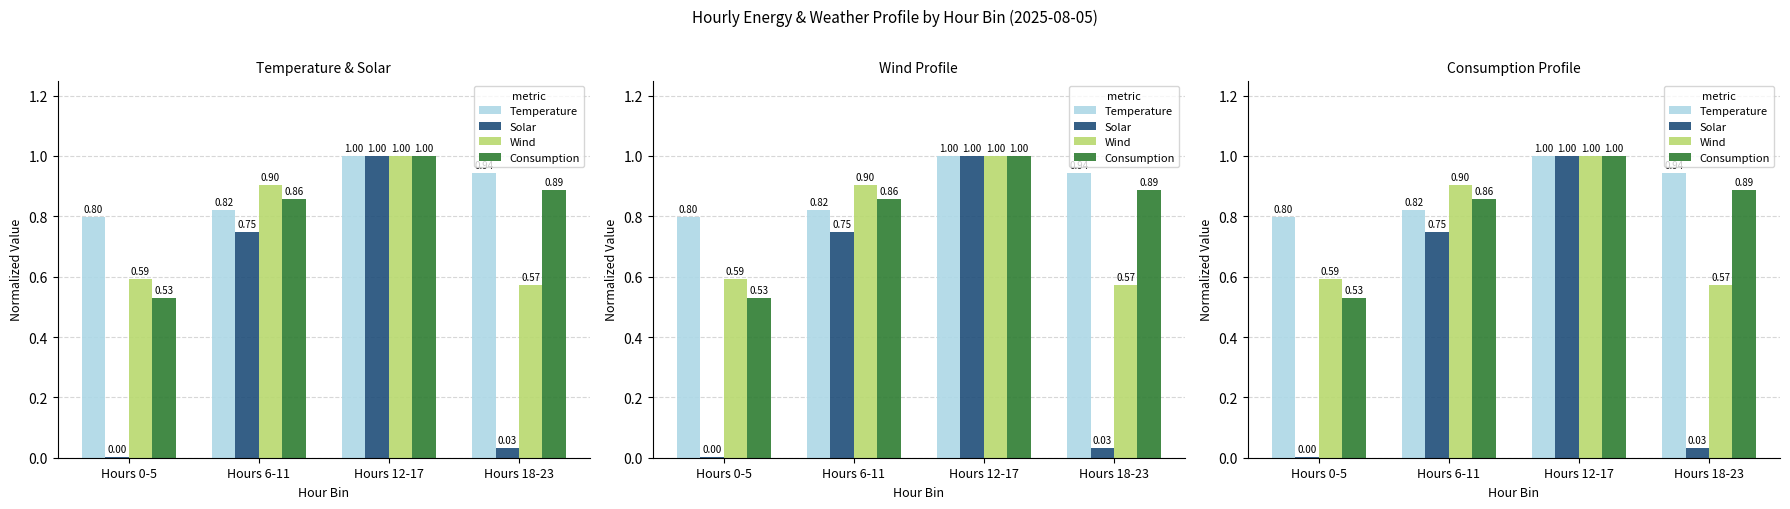

What are all the series names shown in the legend?

Temperature, Solar, Wind, Consumption